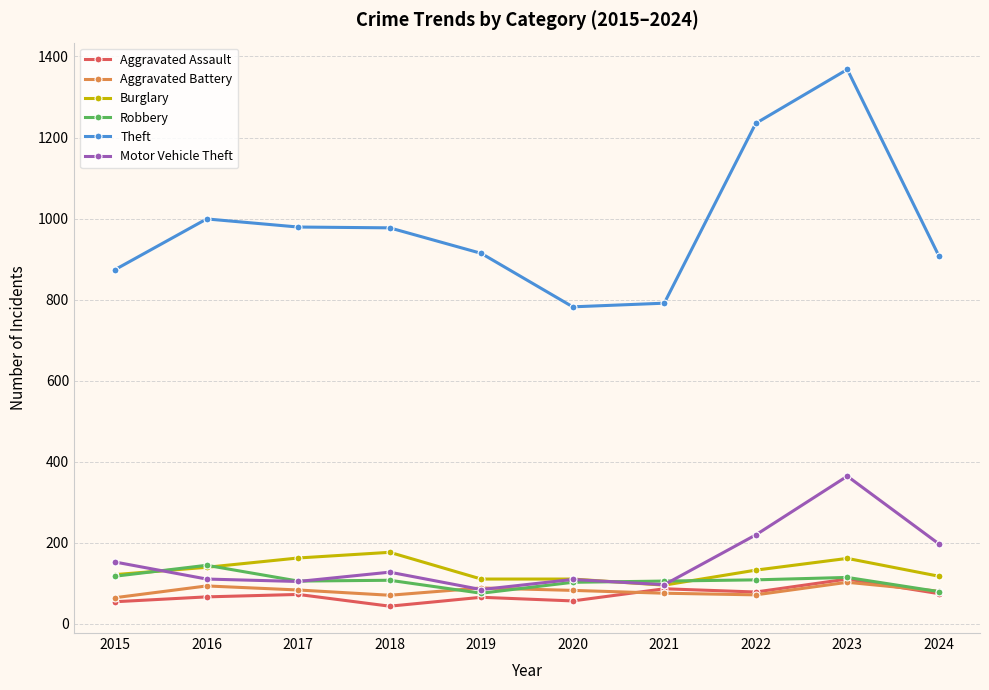

What is the difference between the Burglary values at 2018 and 2024?

59